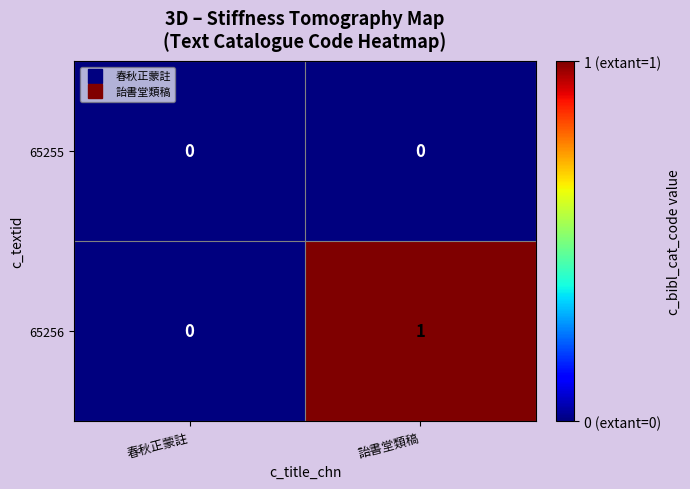

At which category is the sum across all series the highest?

詒書堂類稿